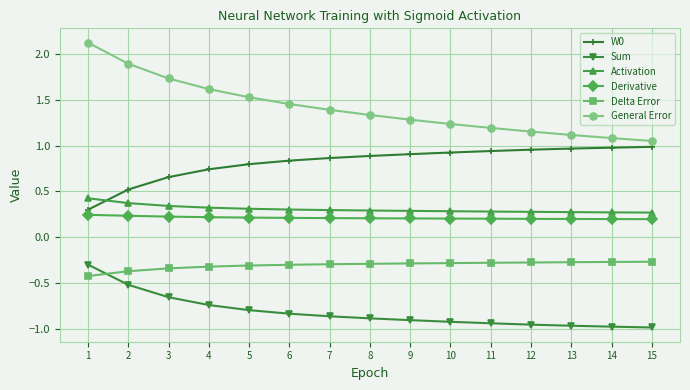

What is the sum of the Sum values at 6 and 7?

-1.7